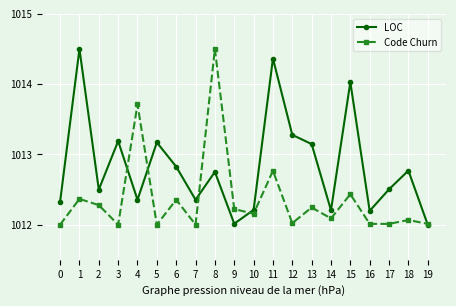

What is the difference between the Code Churn values at 1 and 3?

0.4